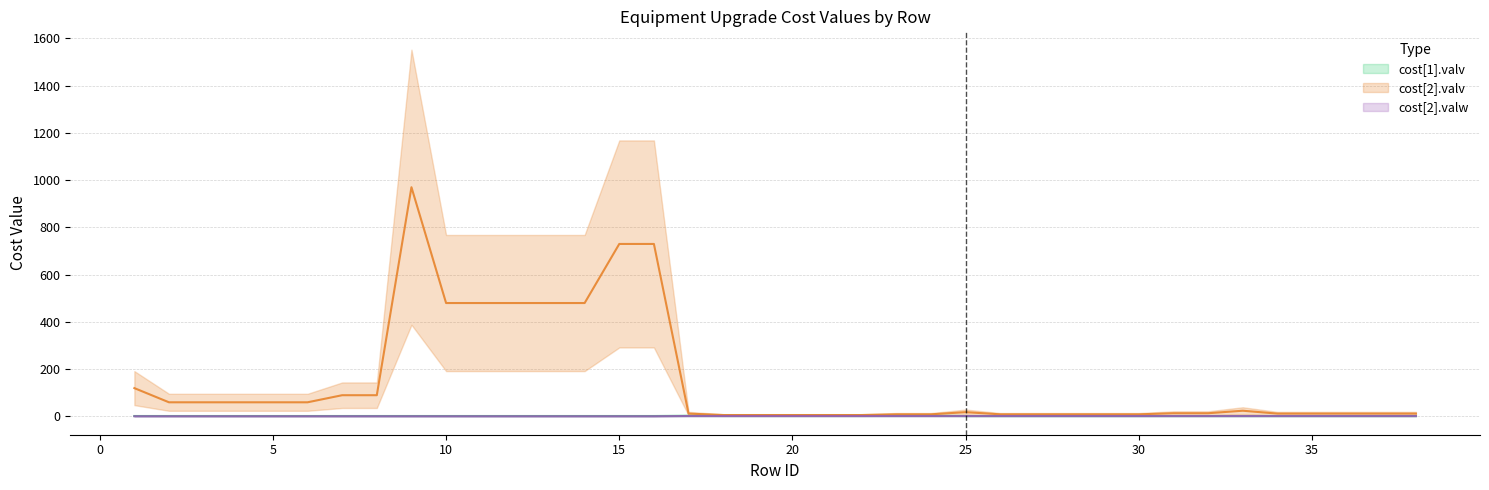

At which category does the chart reach its minimum across all series?

1